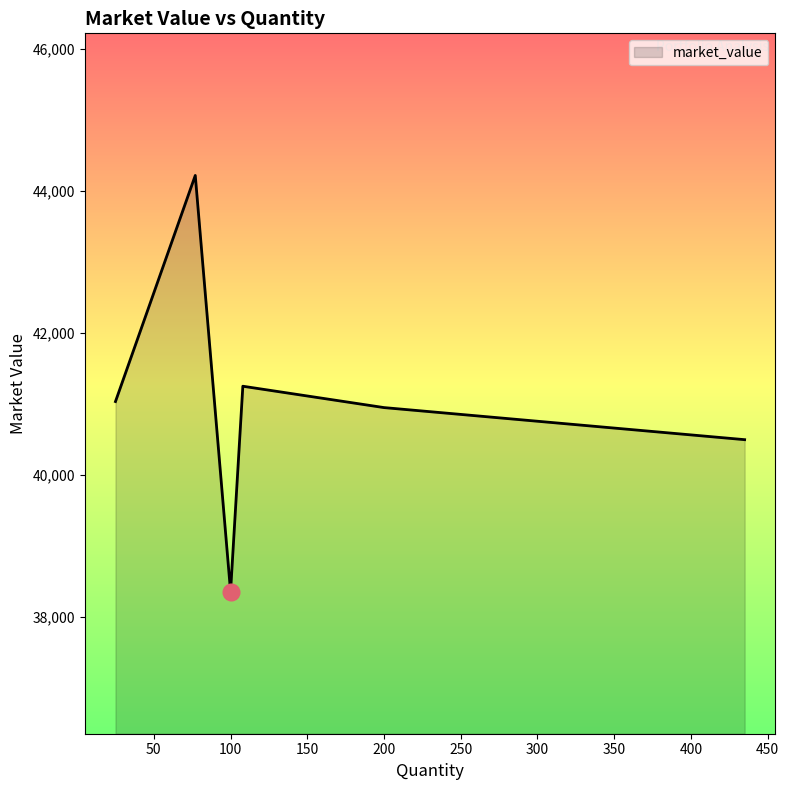

What is the average value?

41051.9